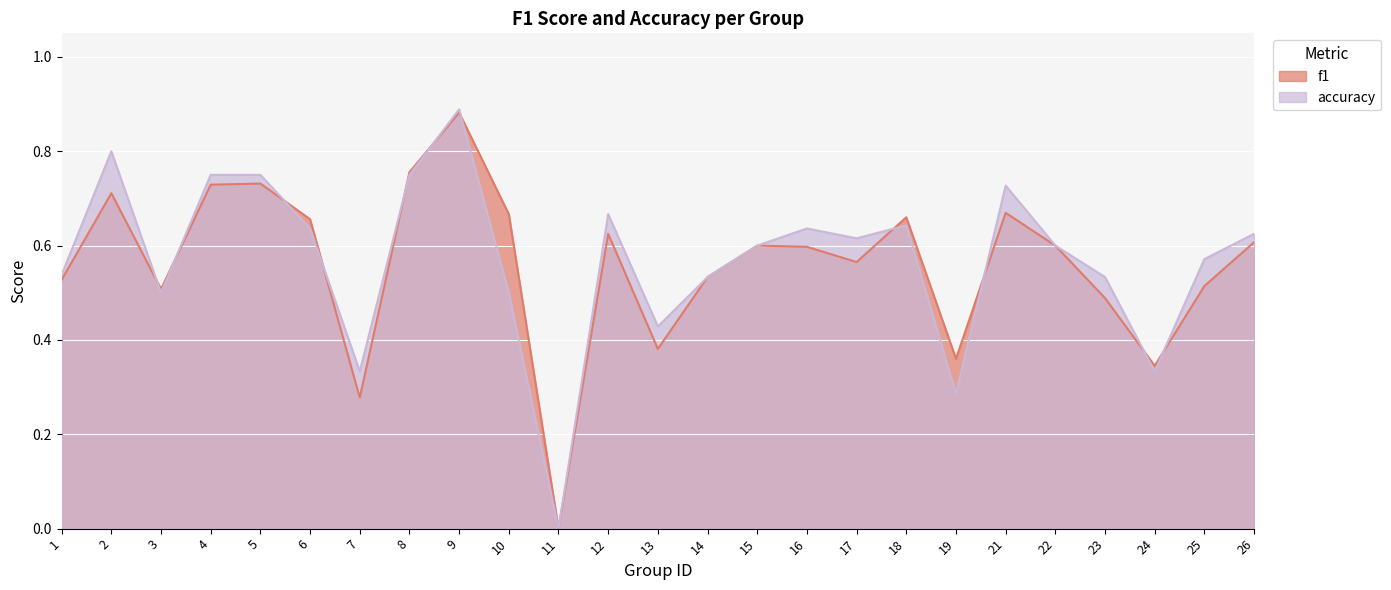

How many data points in accuracy are above 0?

24